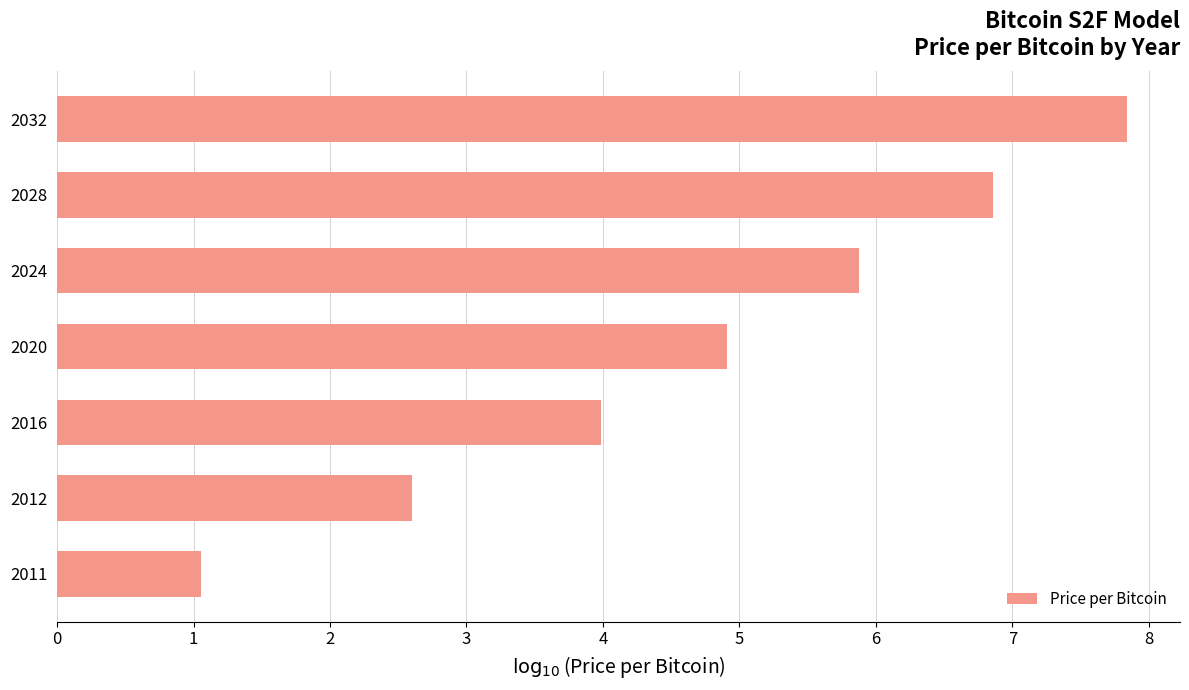

The value at 2028 is 1.6. True or false?

False